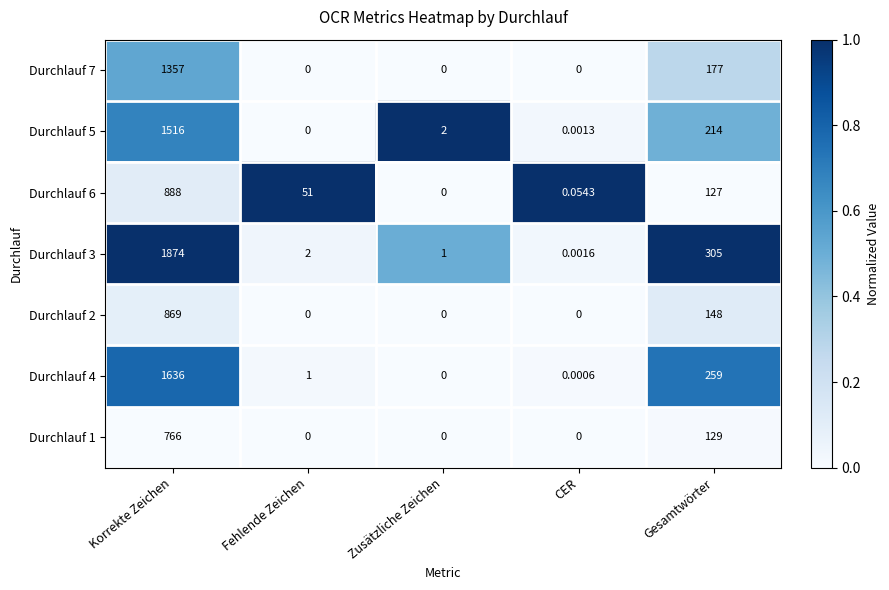

Is the value of Durchlauf 4 at Korrekte Zeichen greater than the value of Durchlauf 2 at Zusätzliche Zeichen?

Yes